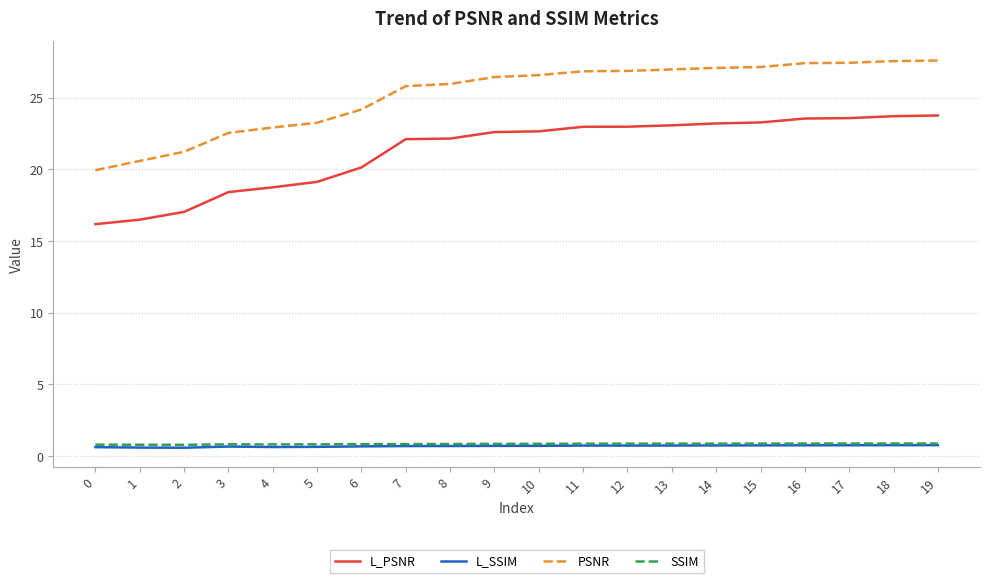

What is the difference between the second highest and second lowest values in the L_PSNR series?

7.2